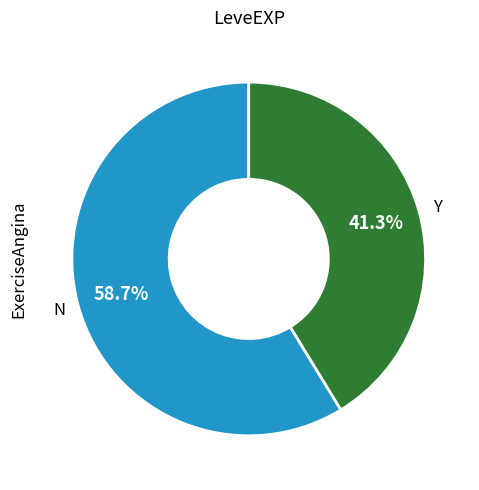

Which slice is the largest?

N